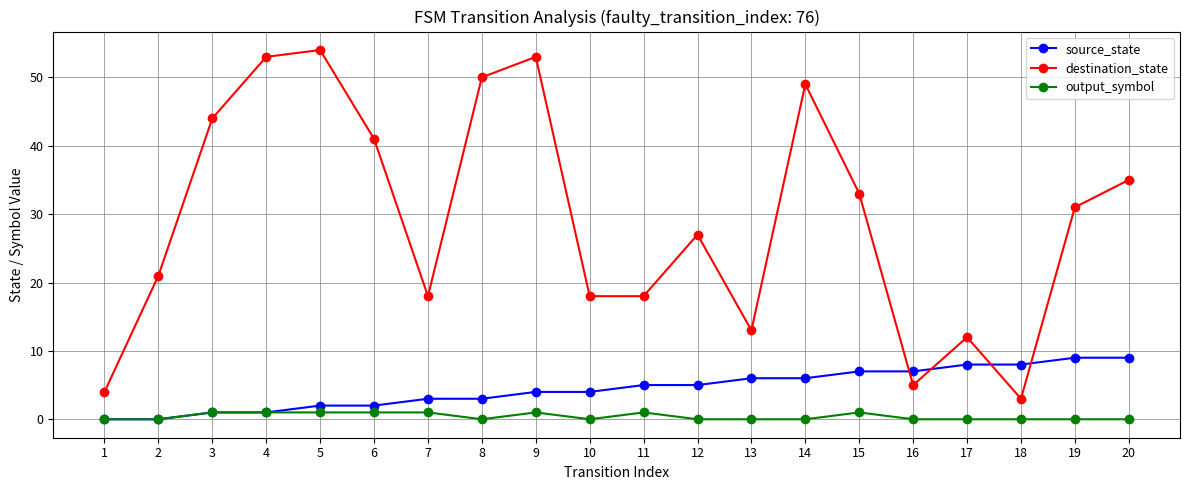

What is the maximum value shown in the chart?

54